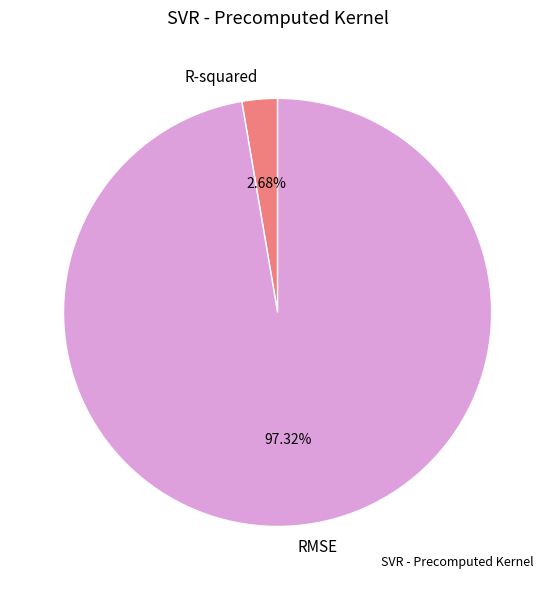

The RMSE slice represents 97% of the pie. True or false?

True